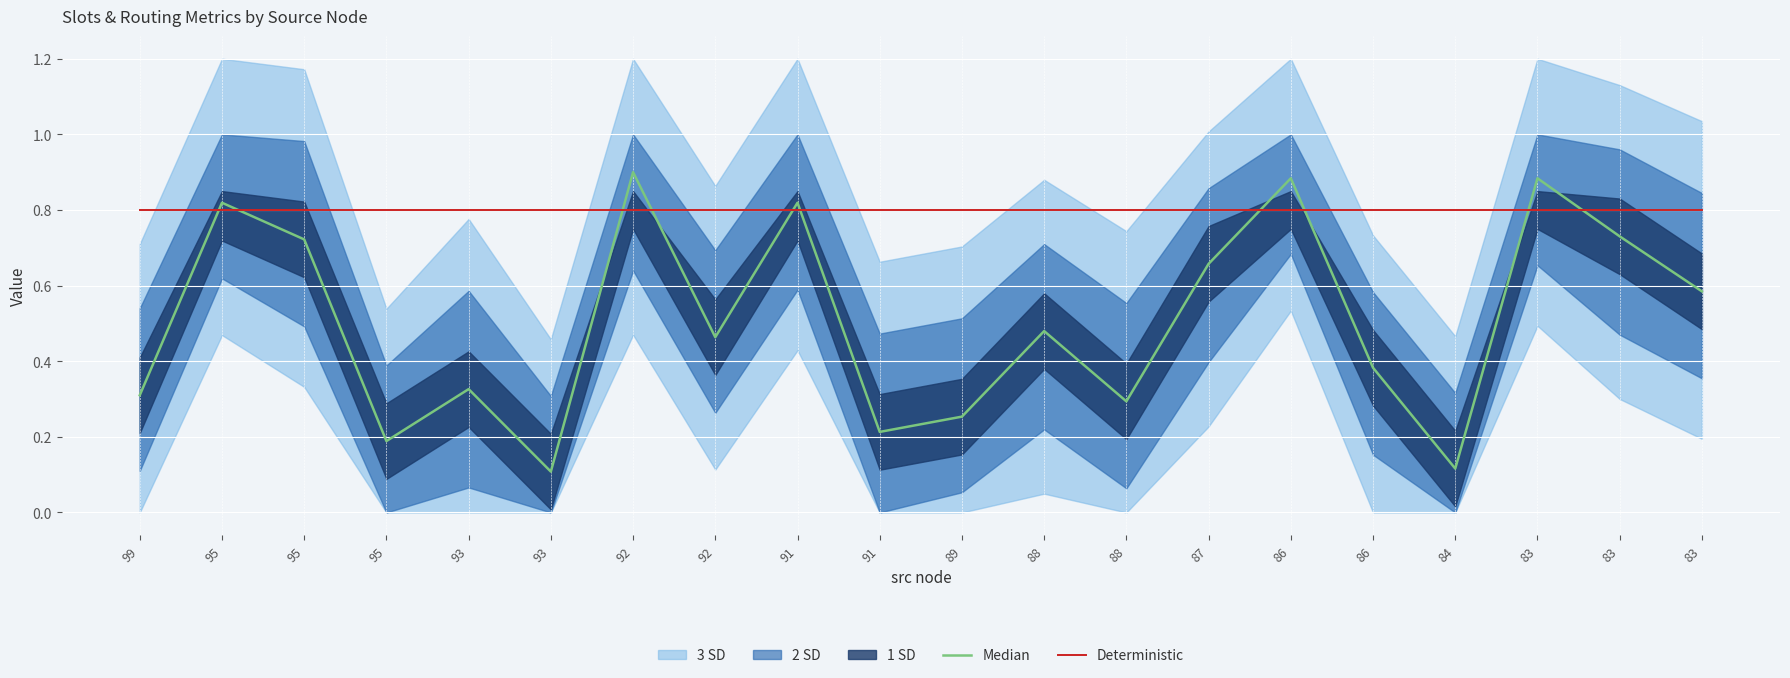

What is the sum of all Deterministic values?

16.0